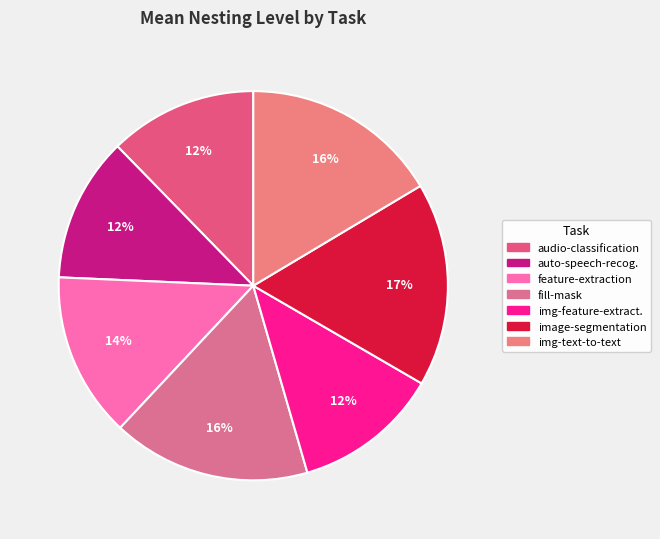

Count the number of slices in the pie.

7